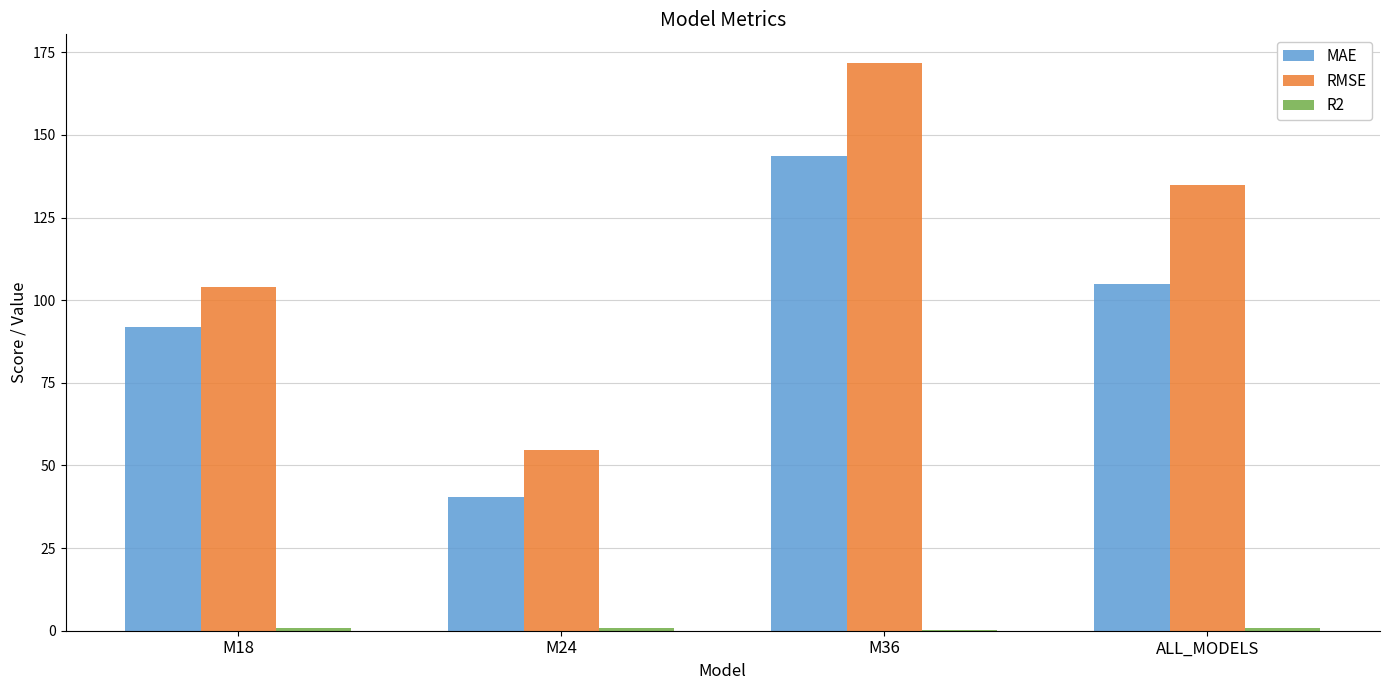

Which series has the widest spread of values?

RMSE